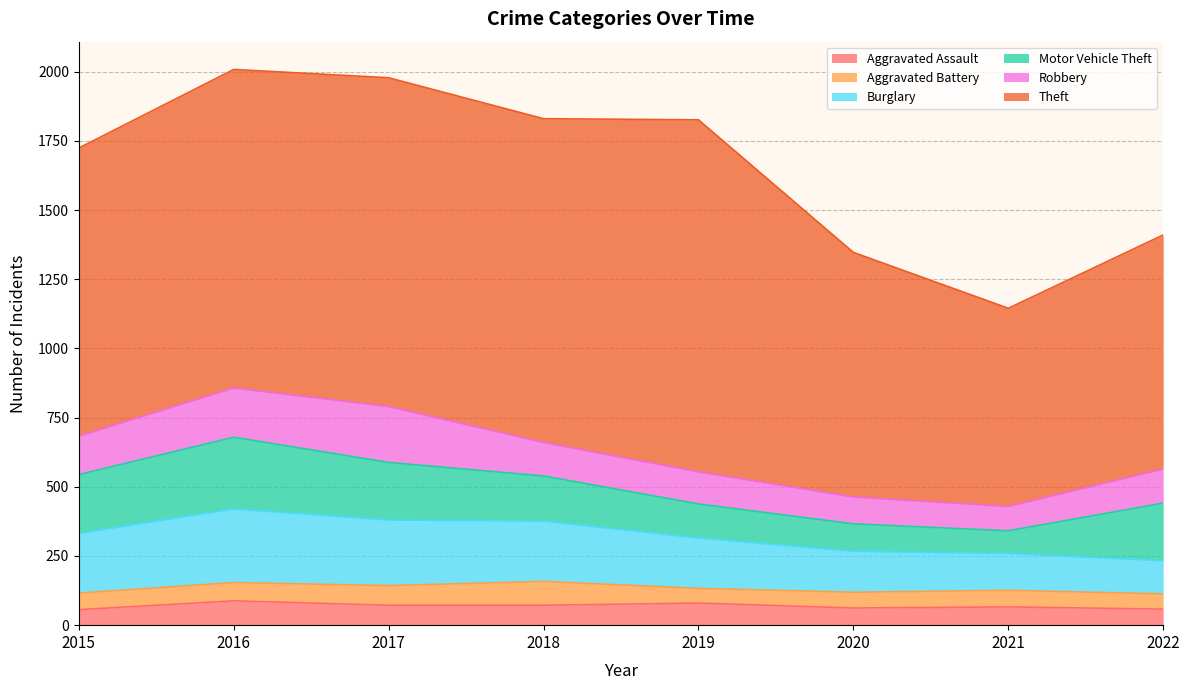

How many distinct data groups are displayed?

6